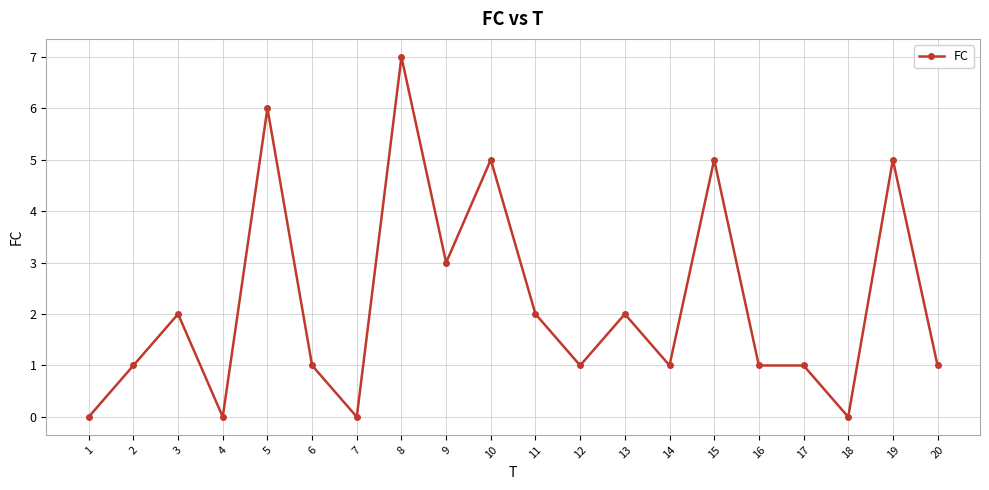

What is the difference between the second highest and second lowest values?

6